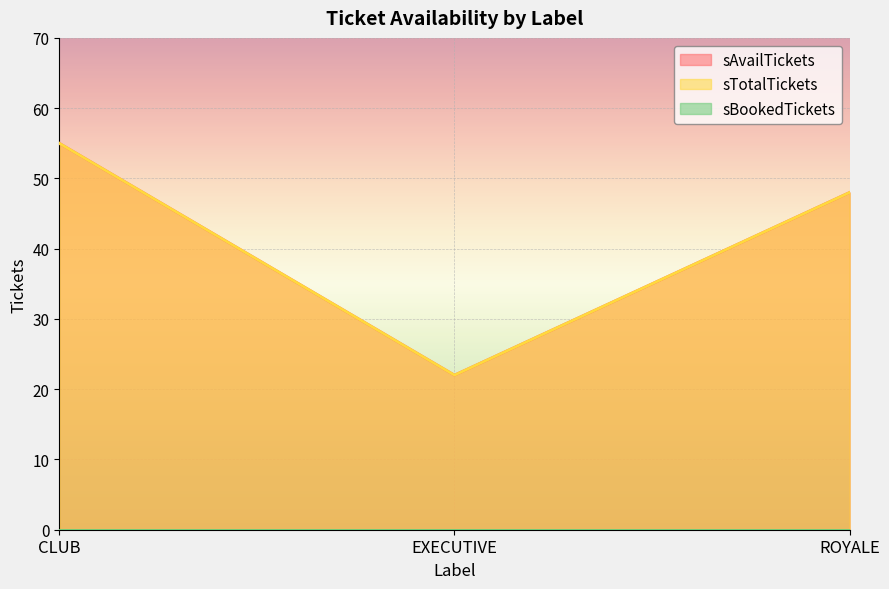

Reading left to right, what are all the values shown in this chart?

sAvailTickets: 55	22	48
sTotalTickets: 55	22	48